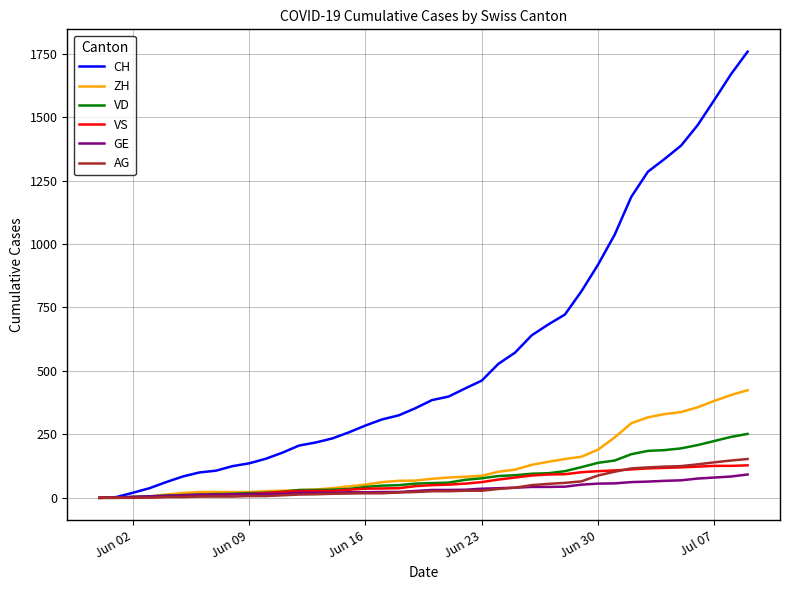

Which series has the largest total across all categories?

CH